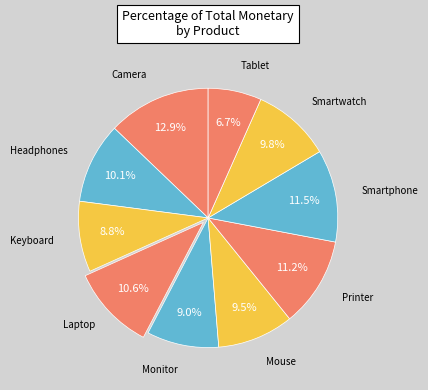

Count the number of slices in the pie.

10